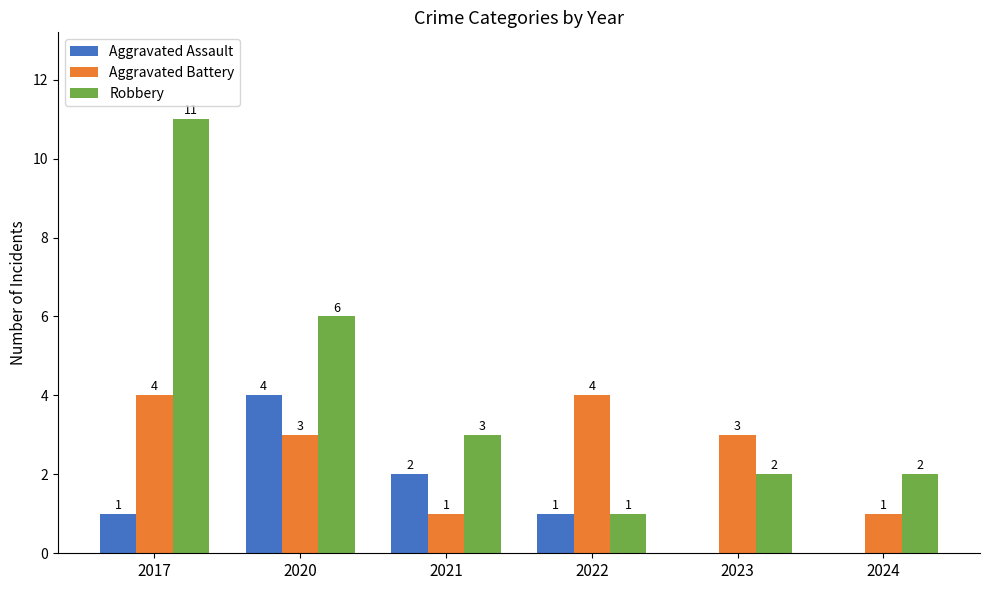

How many Robbery values are between 2 and 6?

4